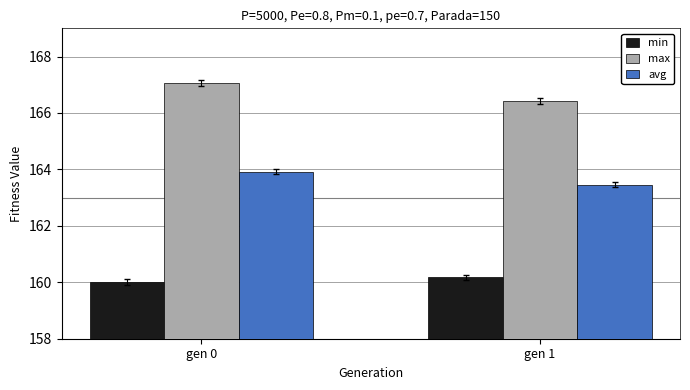

What is the sum of the min values at gen 1 and gen 0?

320.2